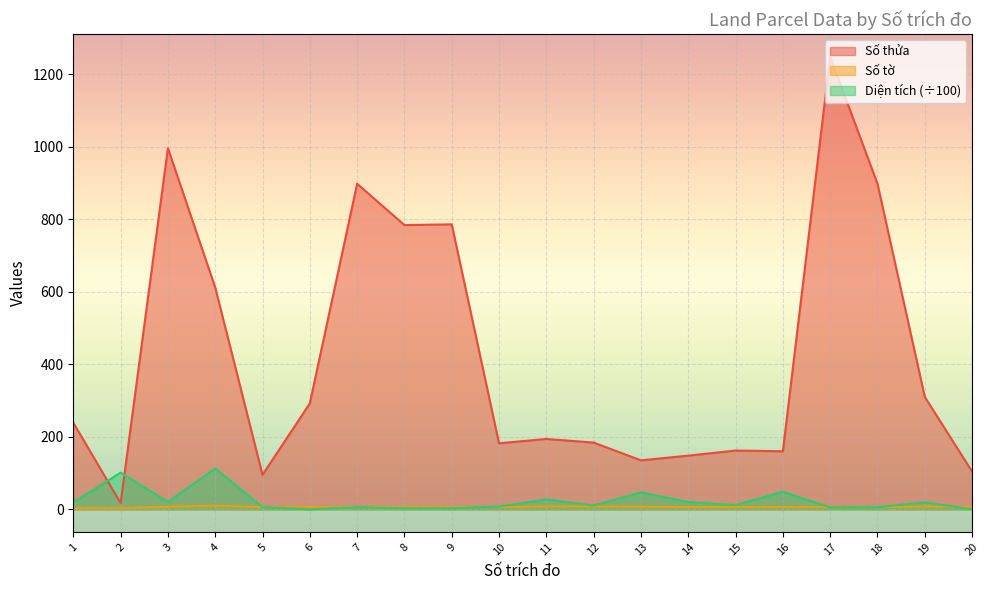

How many values in the Số tờ series exceed 6?

6